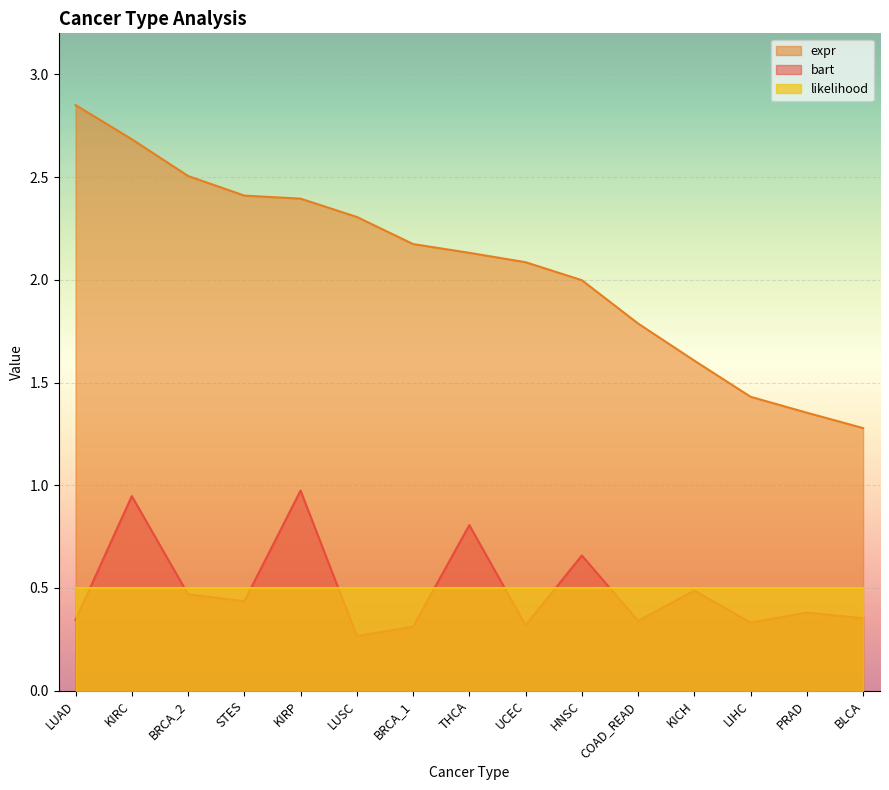

List the labels in order of bart value, largest first.

KIRP, KIRC, THCA, HNSC, KICH, BRCA_2, STES, PRAD, BLCA, LUAD, COAD_READ, LIHC, UCEC, BRCA_1, LUSC